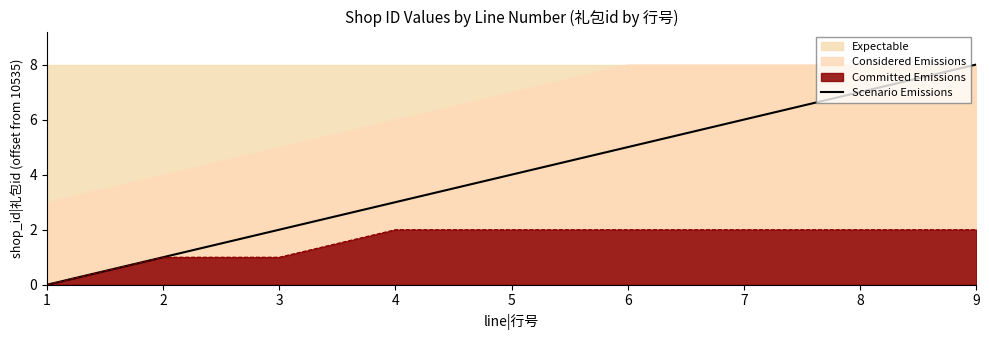

The value of Committed Emissions at 9 is 3. True or false?

False